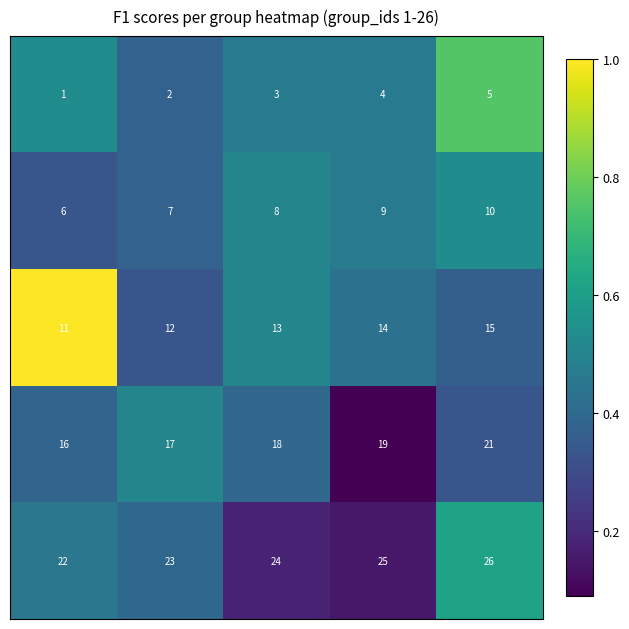

At how many categories does at least one series exceed 13?

5